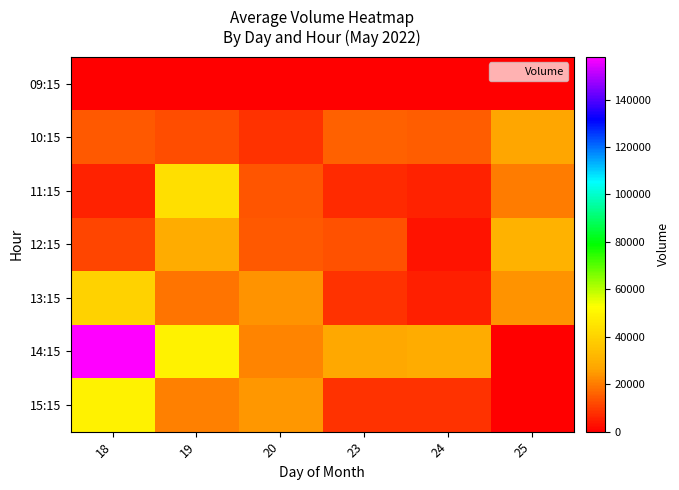

Which series has the largest range (max minus min)?

14:15